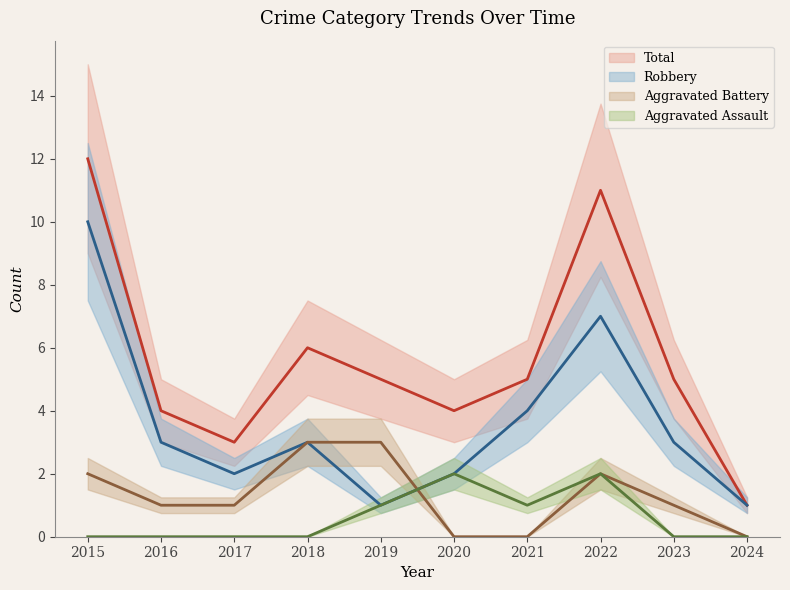

What is the difference between the Total values at 2021 and 2015?

7